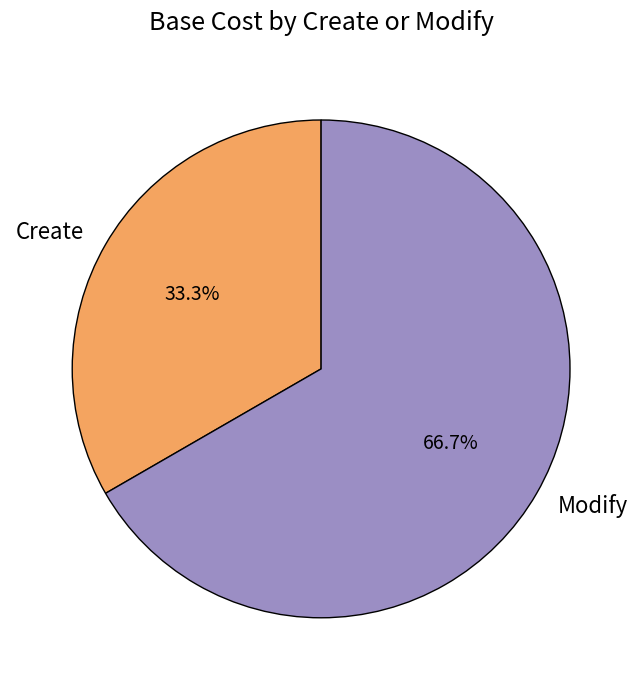

Is Modify the majority of the pie?

Yes